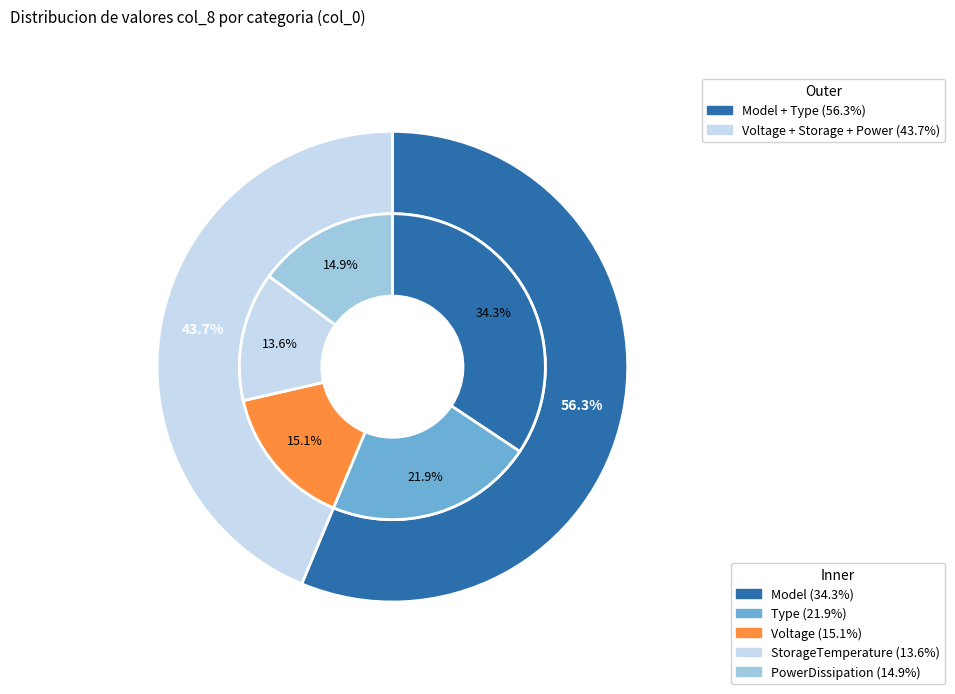

How many slices are in this pie chart?

5